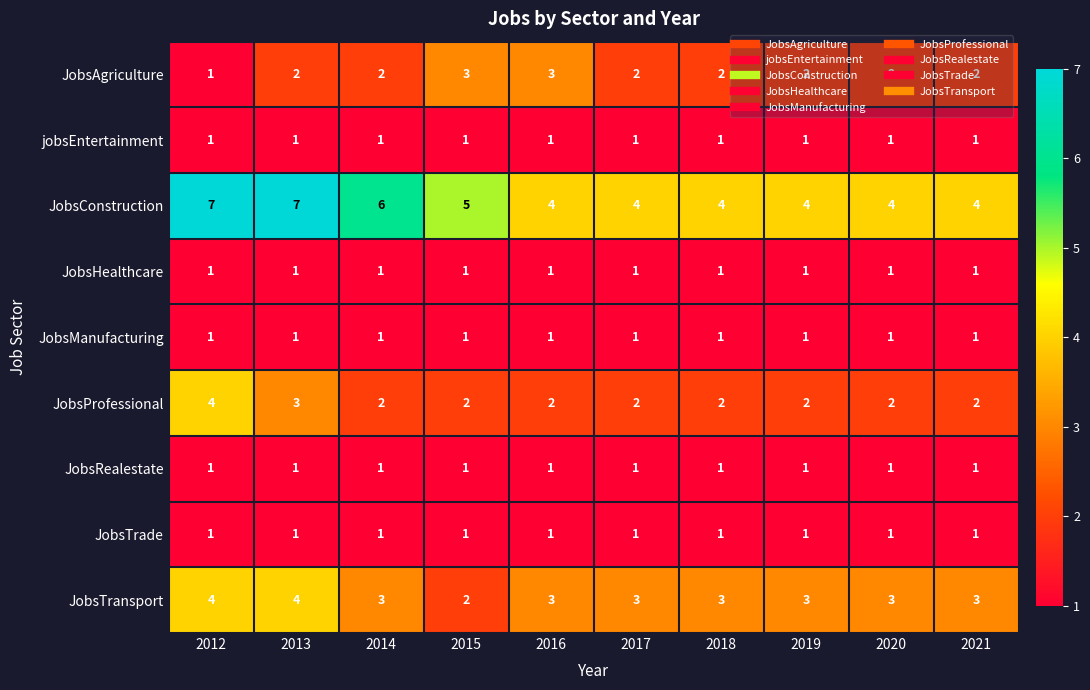

What is the spread (max minus min) of values at 2017?

3